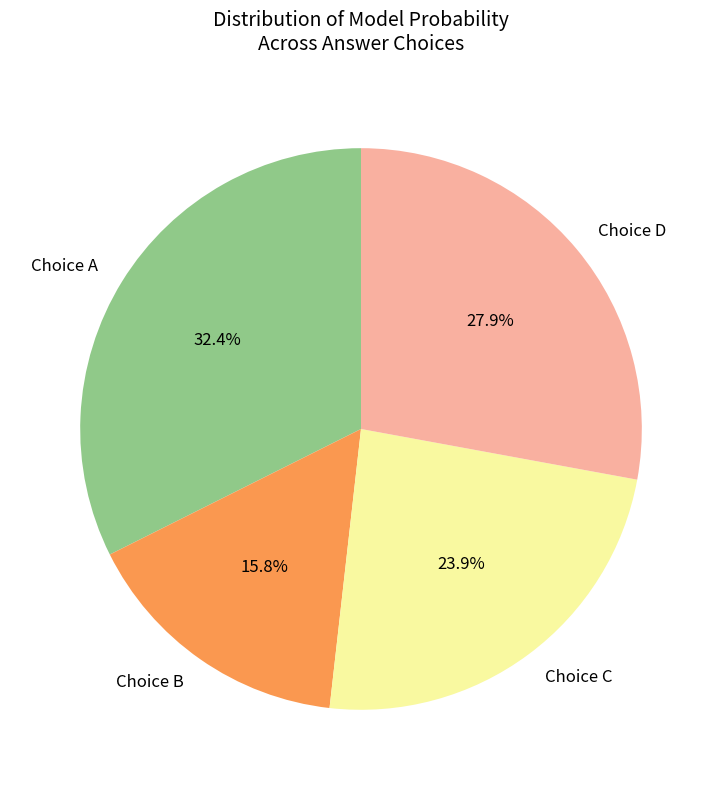

Approximately how many times larger is the value at Choice C compared to Choice B?

1.5